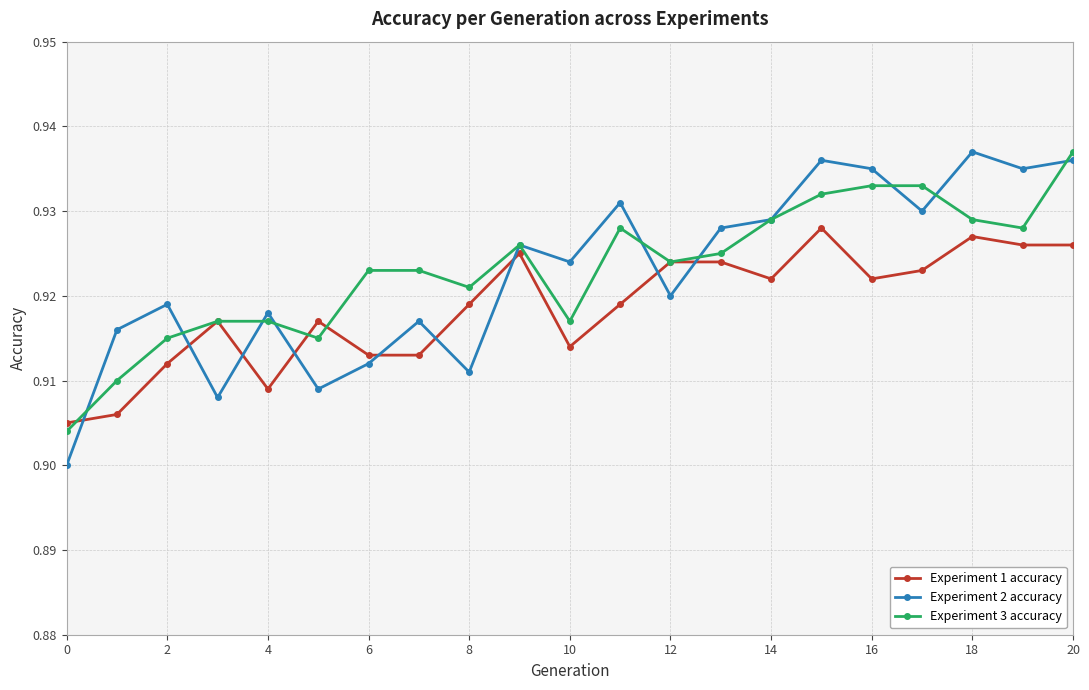

Which series has the largest range (max minus min)?

Experiment 2 accuracy